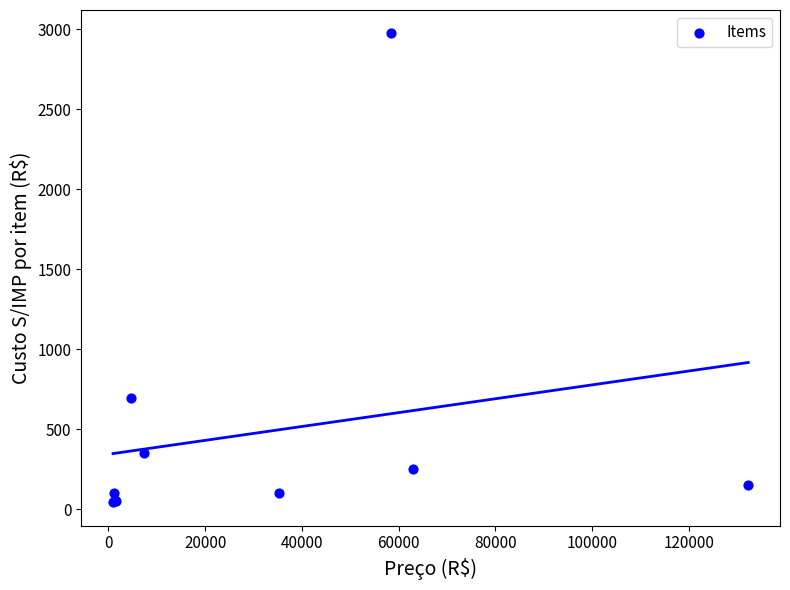

What Y value in the scatter plot is closest to 1510?

699